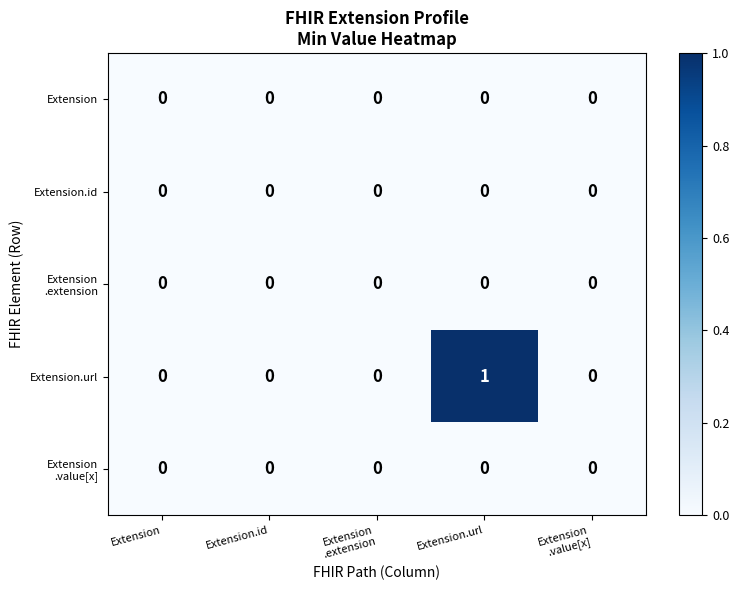

Which label corresponds to the largest value in the chart?

Extension.url